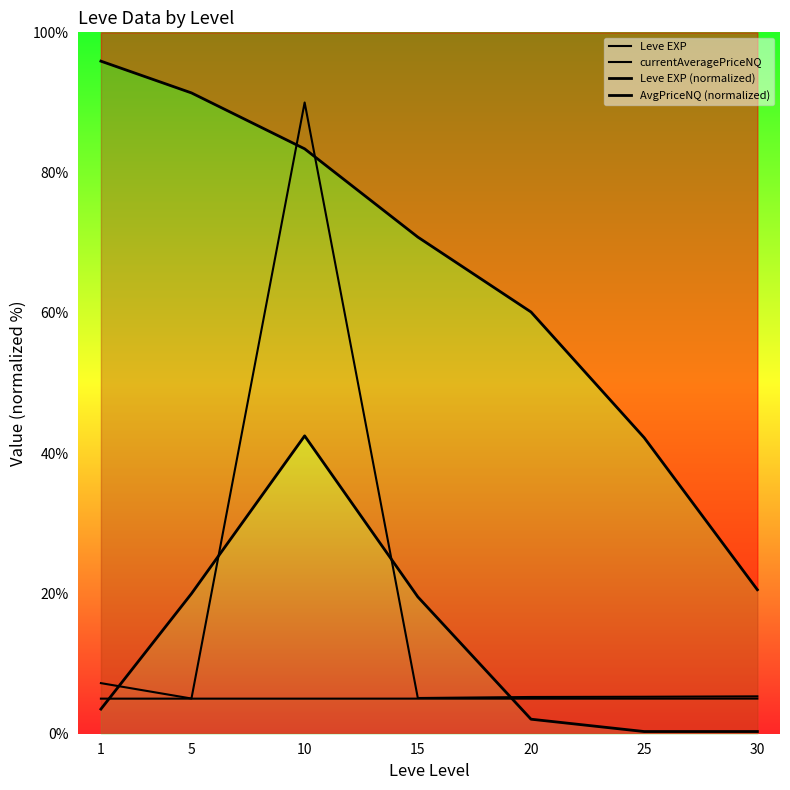

What is the maximum value shown in the chart?

95.9